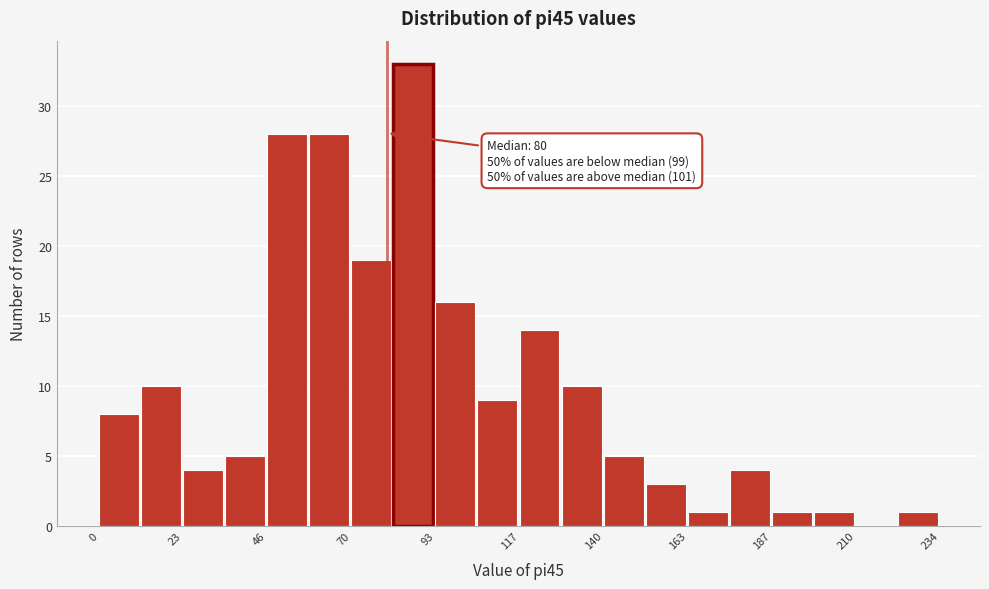

Around what value on the x-axis is the tallest bar? Give the approximate position of its centre, as read against the axis.

85